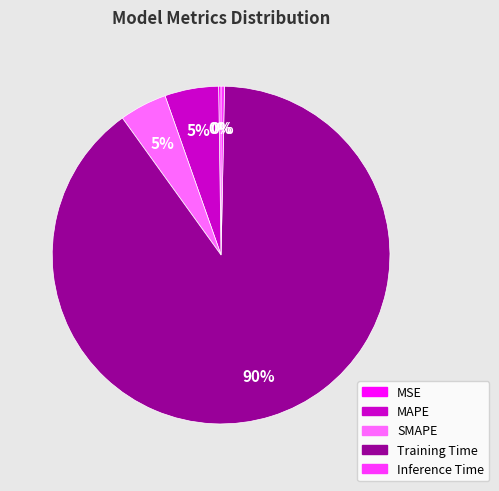

Which category accounts for the majority?

Training Time